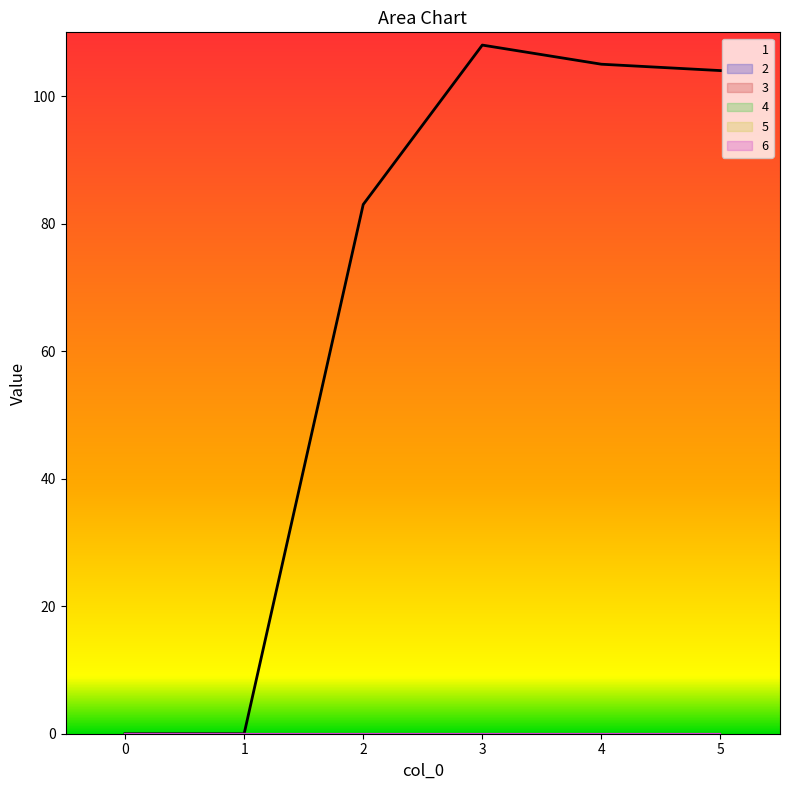

Reading right to left, what are all the values shown in this chart?

1: 5=104	4=105	3=108	2=83	1=0	0=0
2: 5=0	4=0	3=0	2=0	1=0	0=0
3: 5=0	4=0	3=0	2=0	1=0	0=0
4: 5=0	4=0	3=0	2=0	1=0	0=0
5: 5=0	4=0	3=0	2=0	1=0	0=0
6: 5=0	4=0	3=0	2=0	1=0	0=0